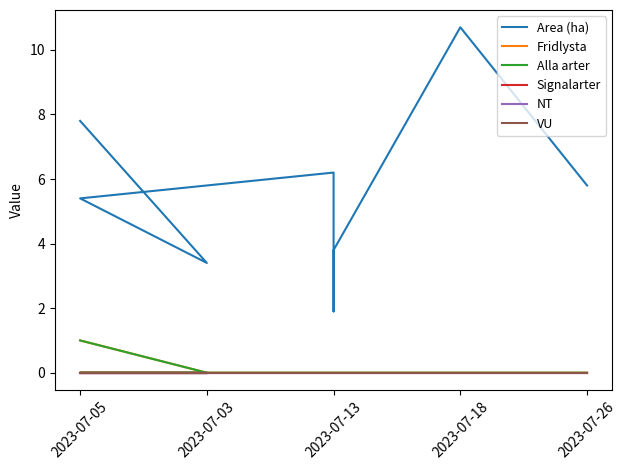

Is it true that Fridlysta equals 0.0 at 2023-07-26?

True